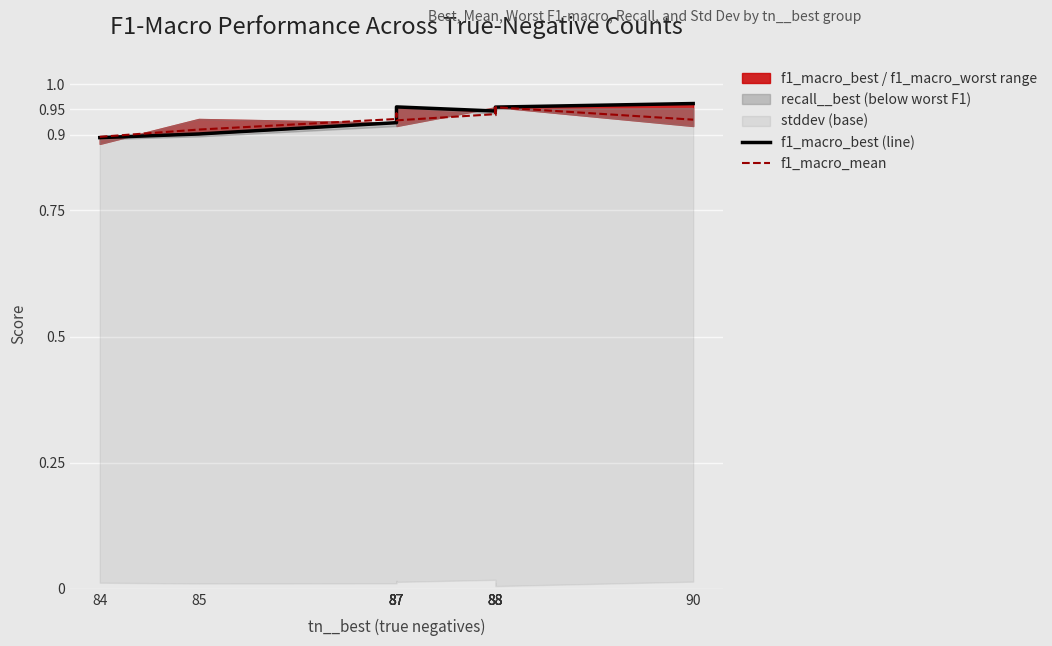

The f1_macro_mean series shows 0.6 at 84. True or false?

False